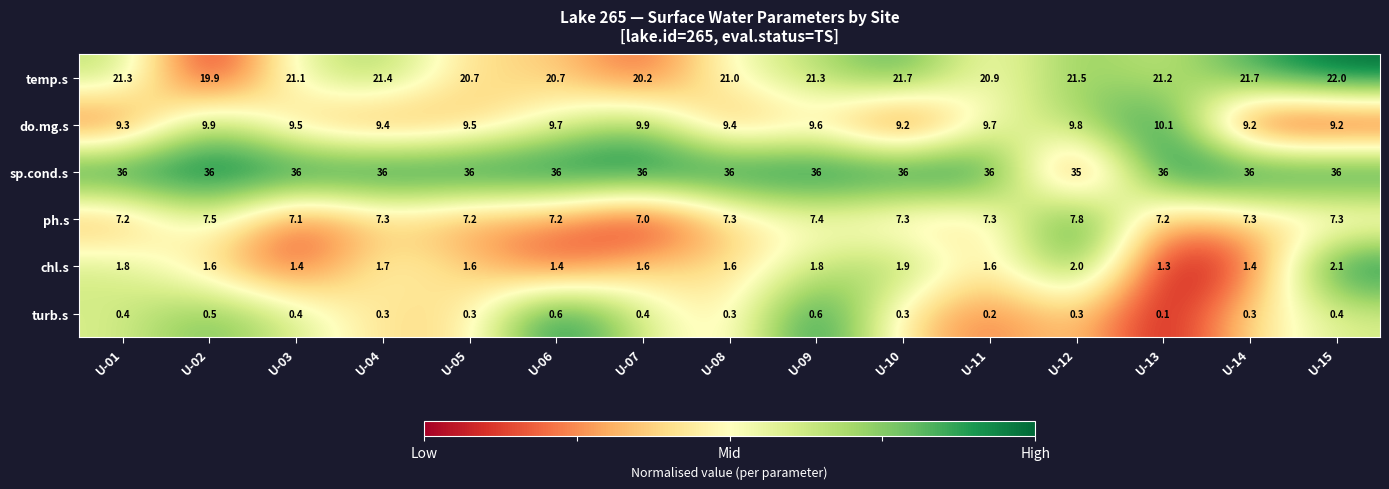

What is the difference between the sp.cond.s values at U-07 and U-12?

1.0